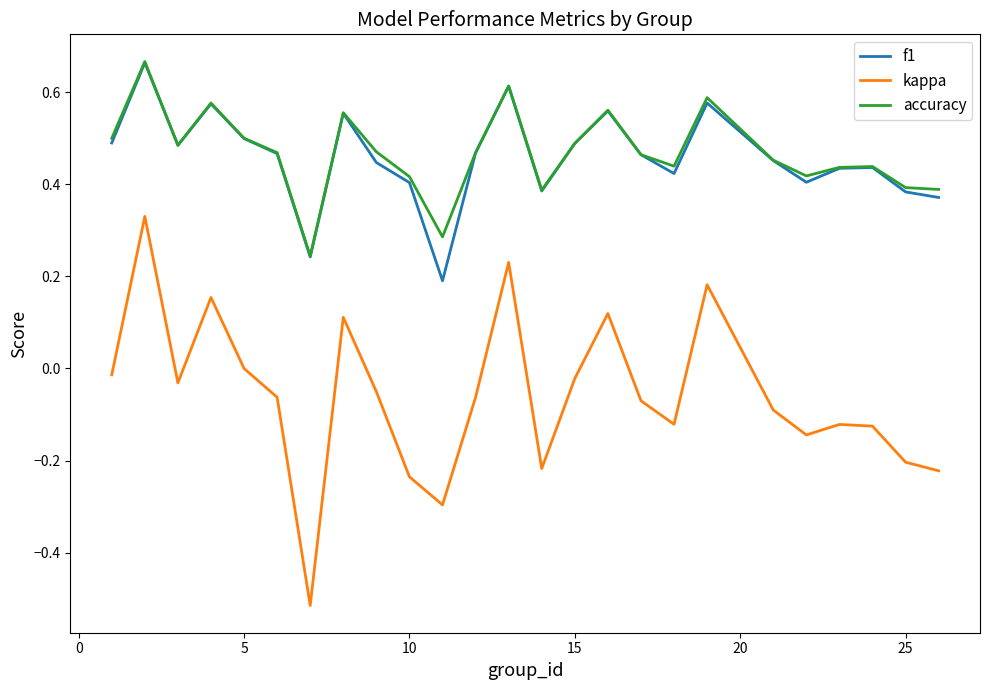

Which series has the largest range (max minus min)?

kappa